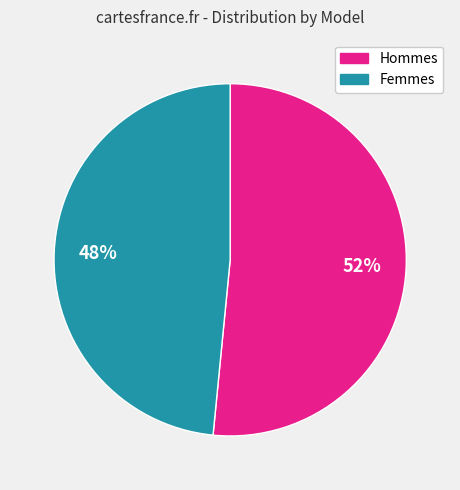

To the nearest percent, what is the average slice percentage?

50%